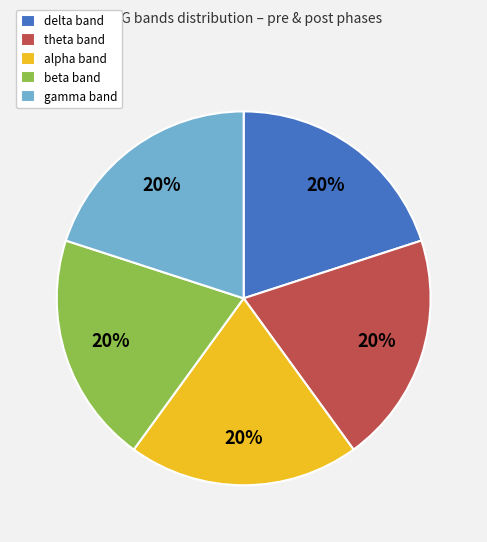

Do gamma band and delta band together represent more than half of the pie?

No